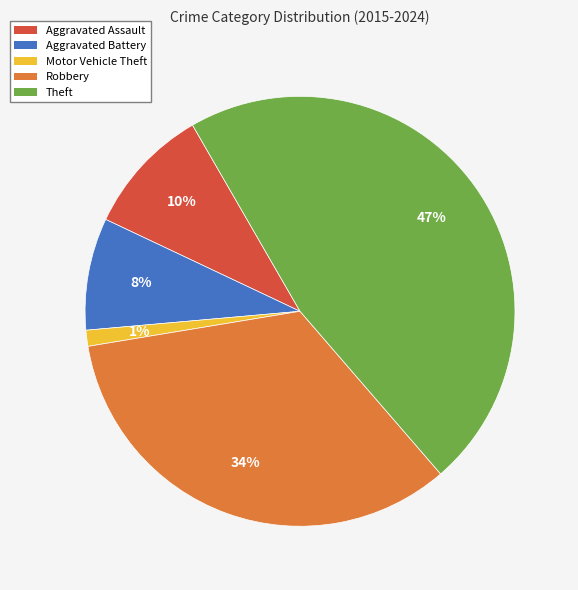

Which has a higher value, Aggravated Assault or Robbery?

Robbery